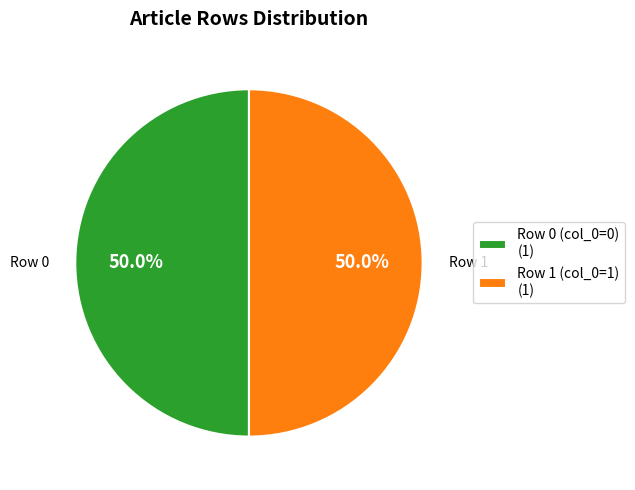

What percentage is NOT represented by Row 1 (col_0=1) (1)?

50.0%